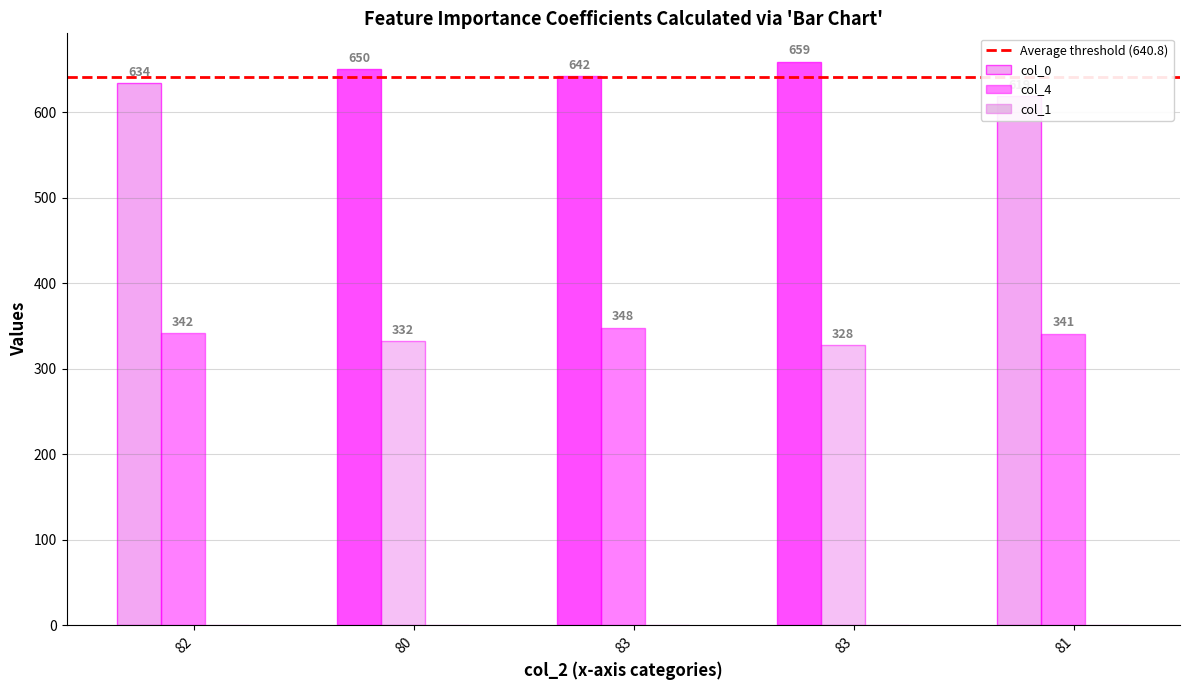

Which series has the largest total across all categories?

col_0